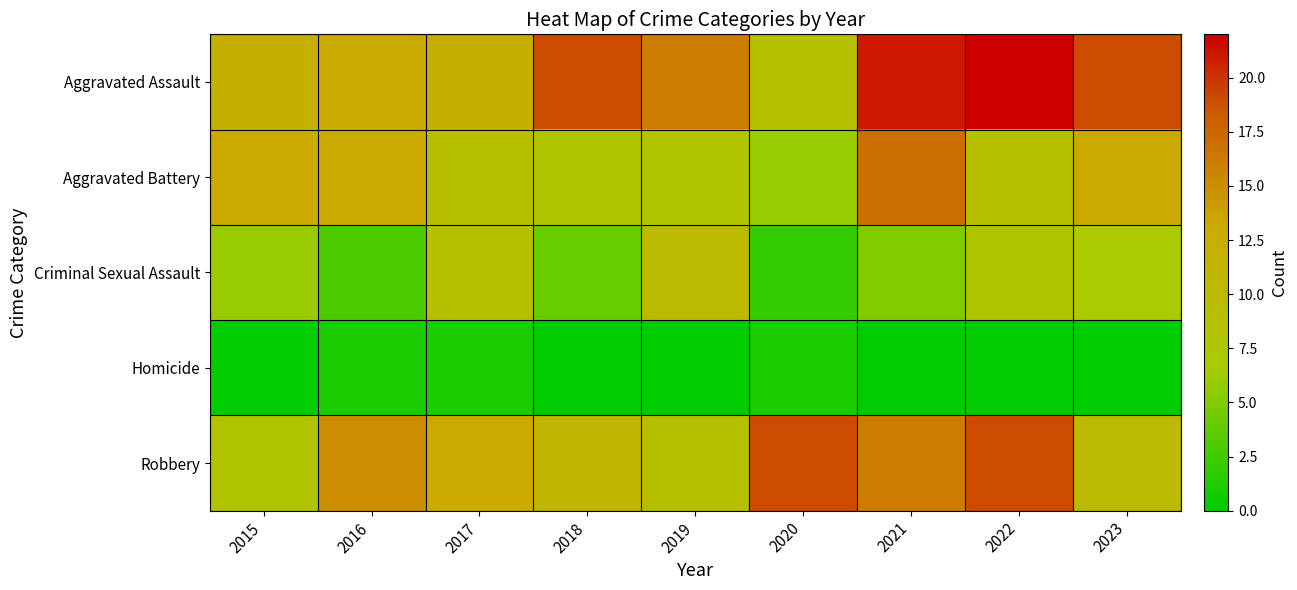

Which series has the largest total across all categories?

Aggravated Assault